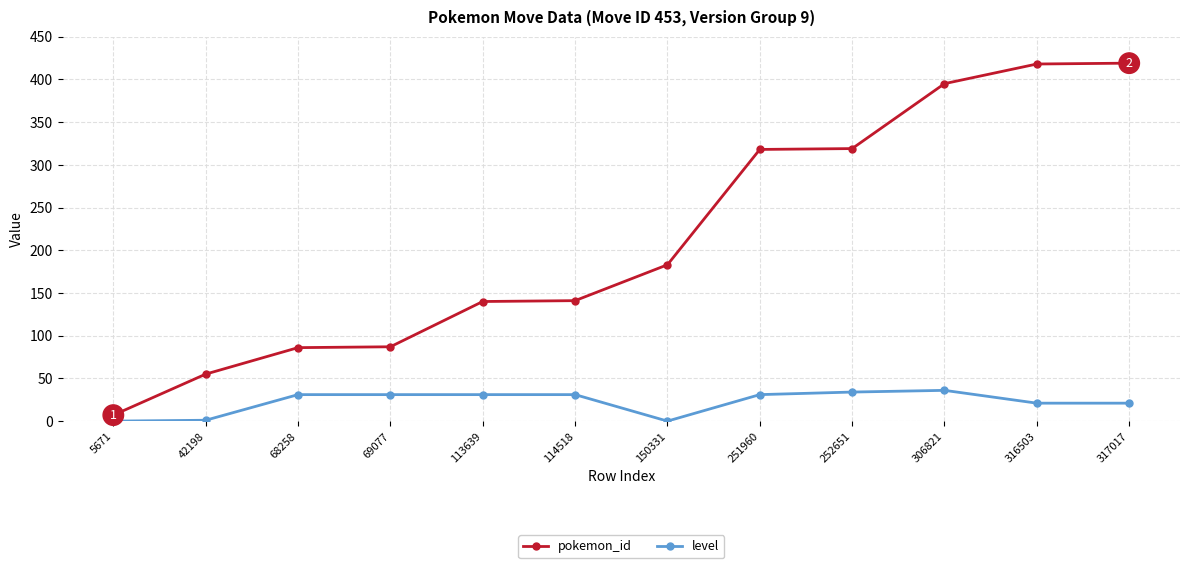

What is the maximum value for pokemon_id?

419